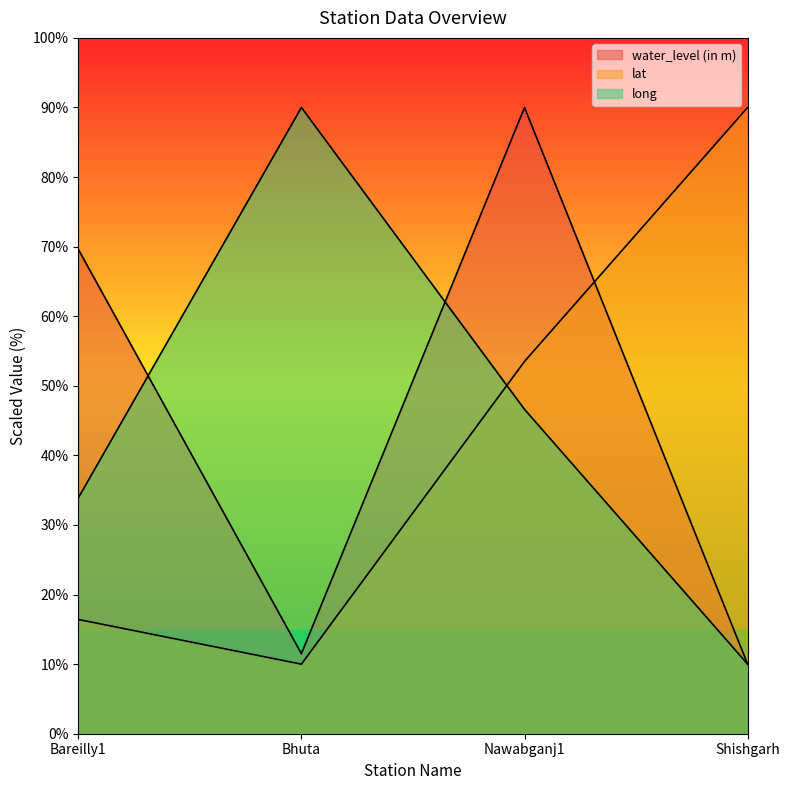

Reading left to right, transcribe all the data shown in this chart.

water_level (in m): Bareilly1=69.6	Bhuta=11.5	Nawabganj1=90.0	Shishgarh=10.0
lat: Bareilly1=16.4	Bhuta=10.0	Nawabganj1=53.5	Shishgarh=90.0
long: Bareilly1=33.9	Bhuta=90.0	Nawabganj1=46.6	Shishgarh=10.0